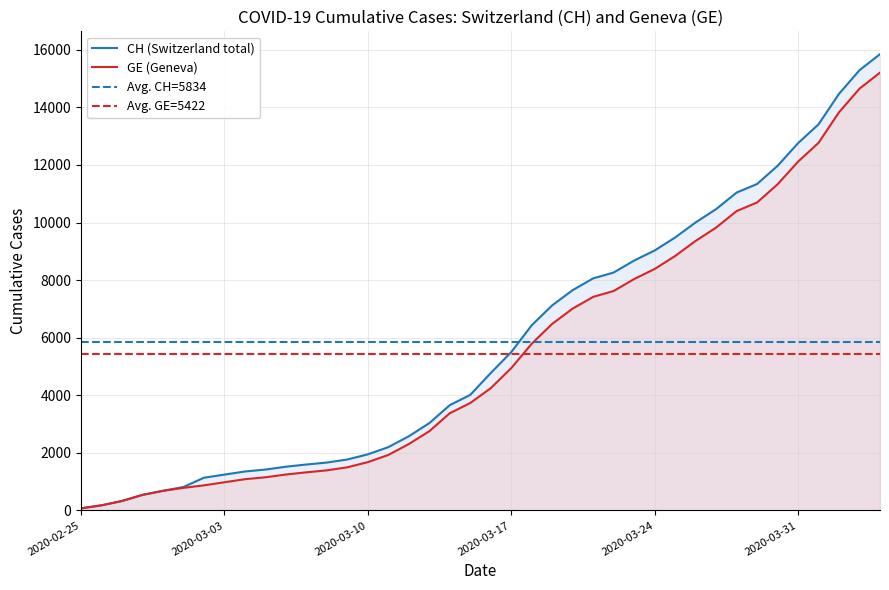

What is the value of the CH point at the 13th from the left?

1664